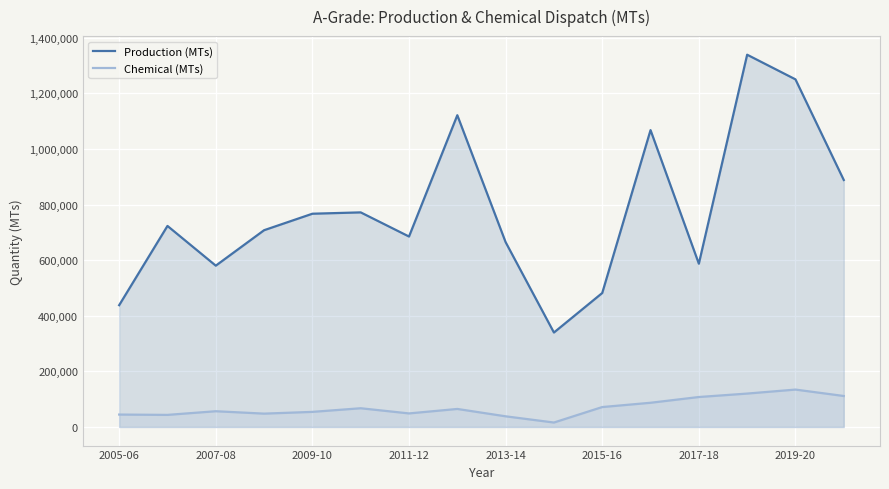

Which series has the largest range (max minus min)?

Production (MTs)